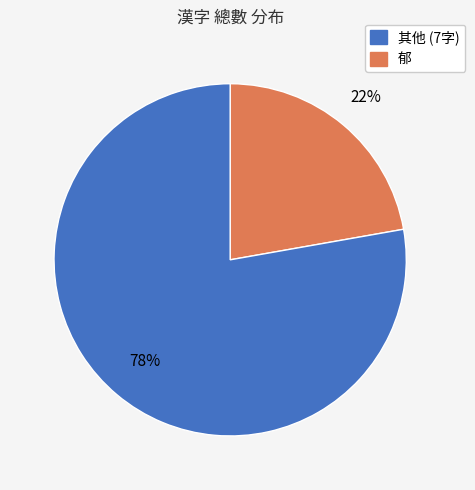

To the nearest percent, what is the average slice percentage?

50%